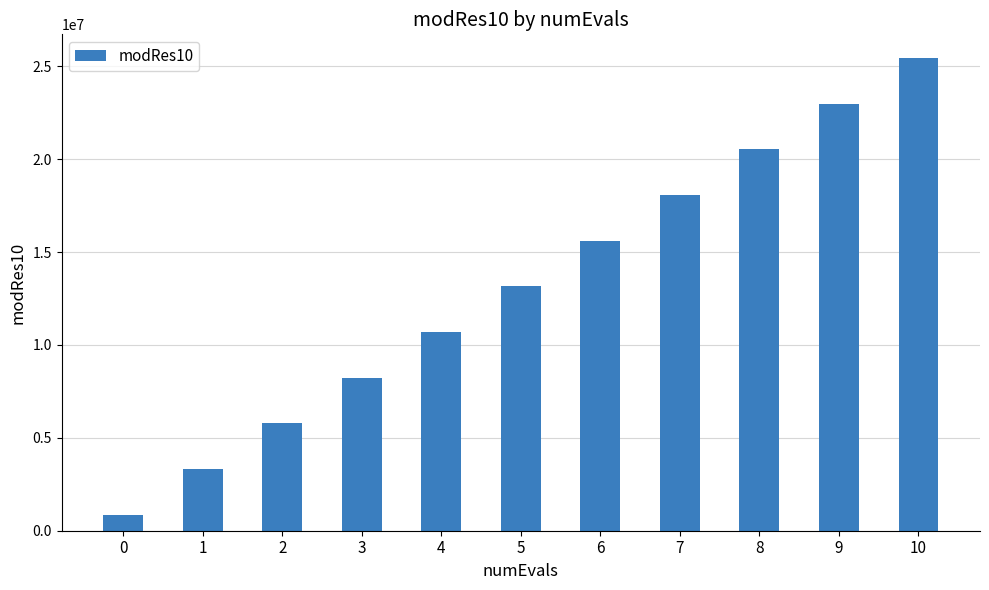

What is the ratio of the value at 3 to the value at 1?

2.5